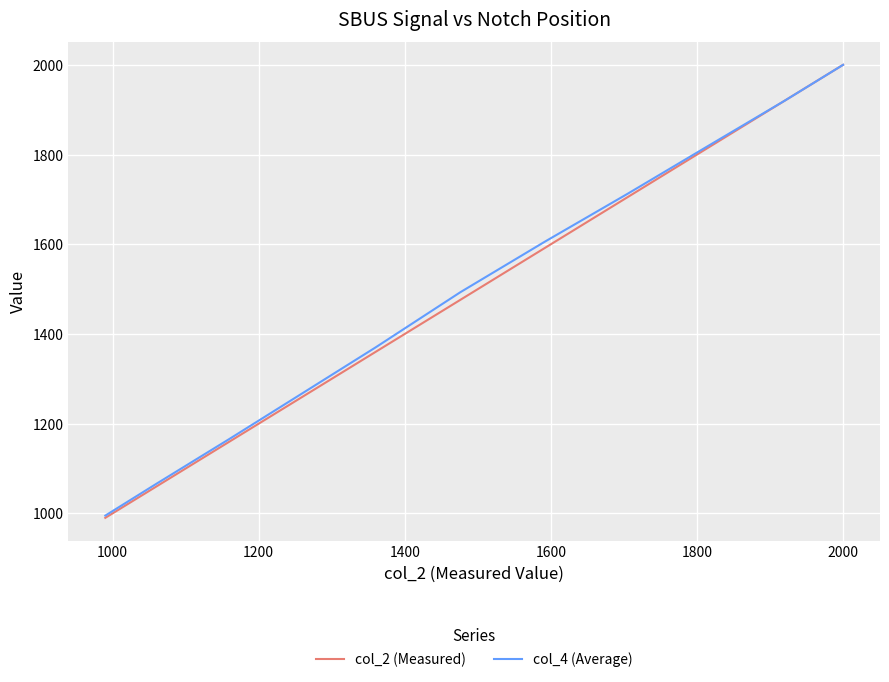

What is the maximum value for col_4 (Average)?

2000.0